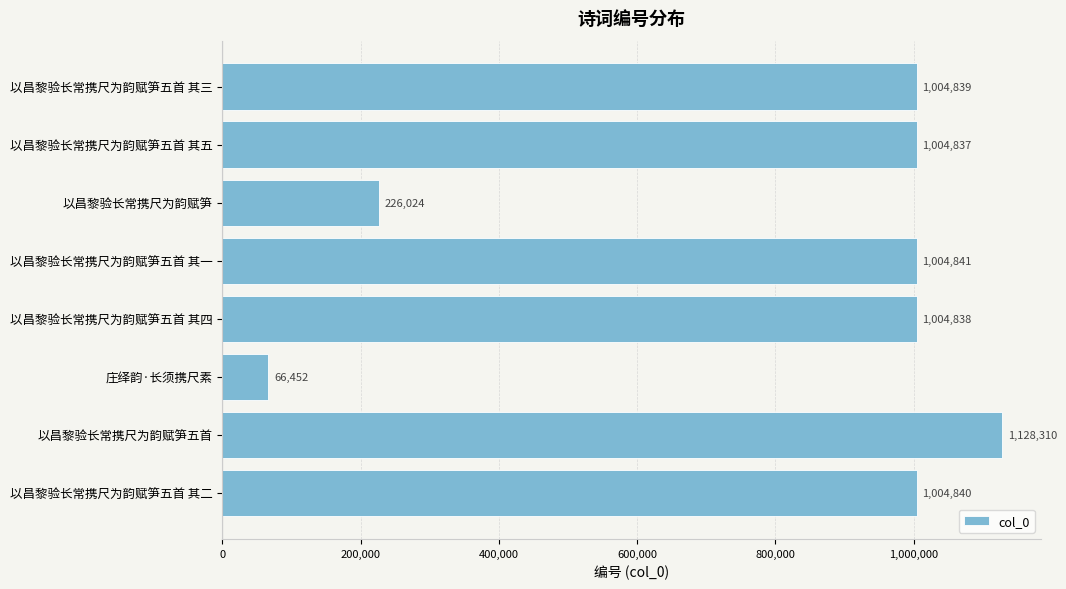

List the labels in order of value, largest first.

以昌黎验长常携尺为韵赋笋五首, 以昌黎验长常携尺为韵赋笋五首 其一, 以昌黎验长常携尺为韵赋笋五首 其二, 以昌黎验长常携尺为韵赋笋五首 其三, 以昌黎验长常携尺为韵赋笋五首 其四, 以昌黎验长常携尺为韵赋笋五首 其五, 以昌黎验长常携尺为韵赋笋, 庄绎韵·长须携尺素